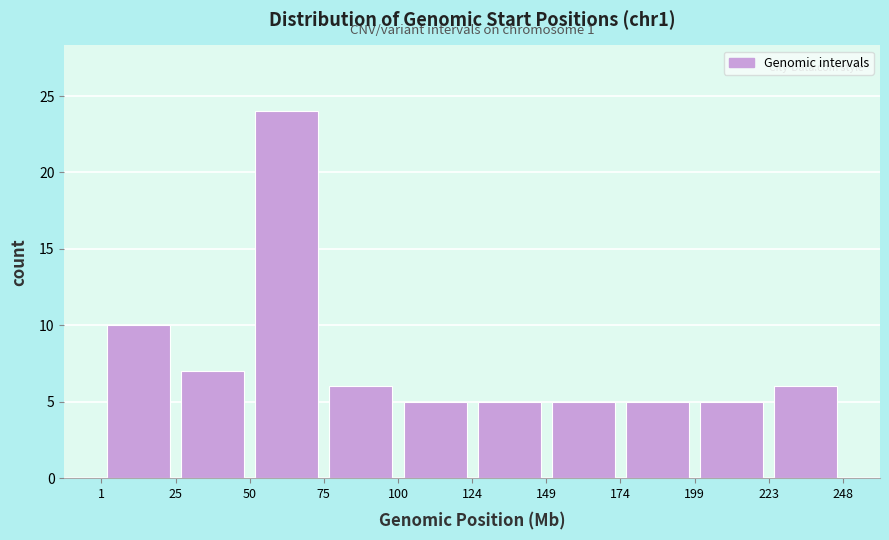

Which range on the x-axis has the tallest bar?

50 to 75